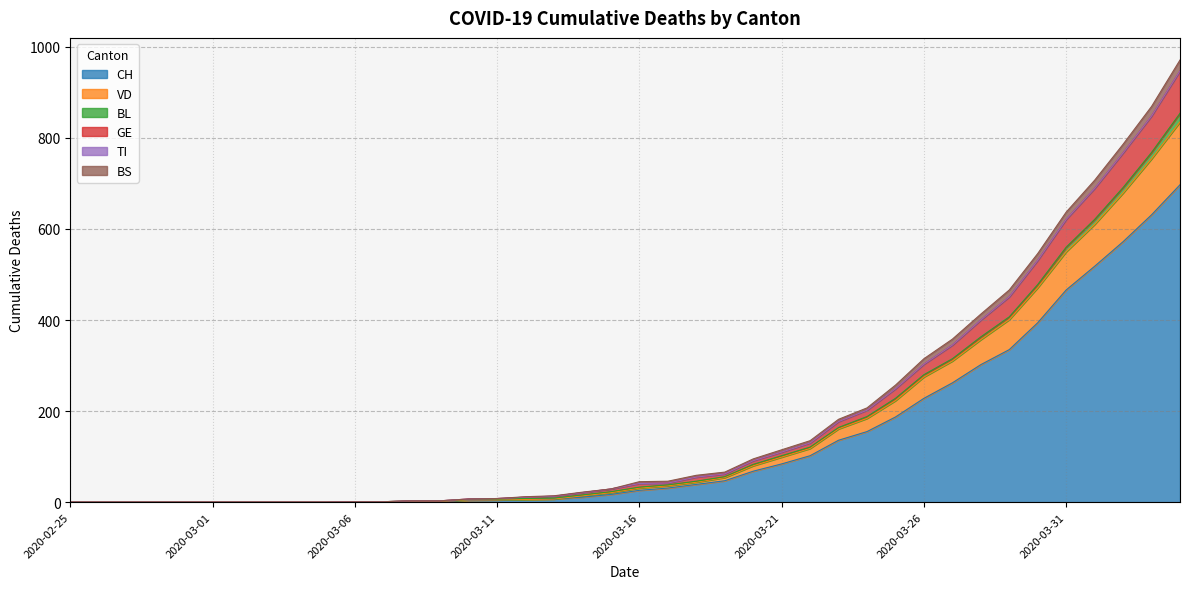

True or false: VD has more than 0 interior local peaks.

False